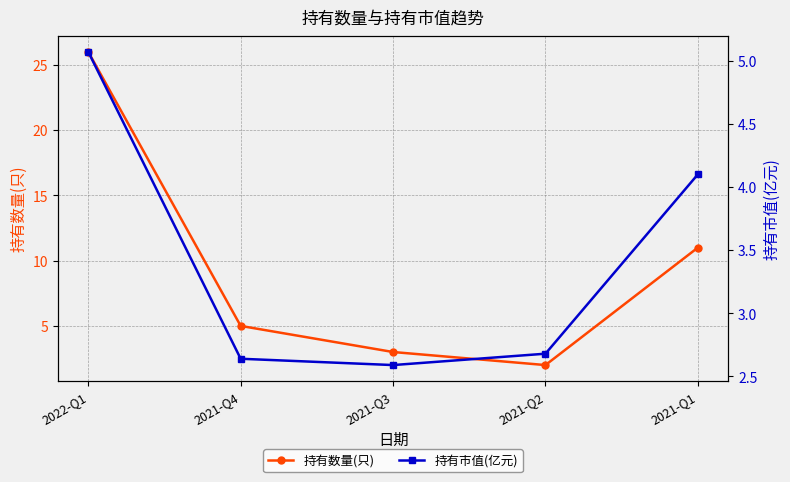

Reading right to left, transcribe all the data shown in this chart.

持有数量(只): 11.0	2.0	3.0	5.0	26.0
持有市值(亿元): 4.1	2.7	2.6	2.6	5.1